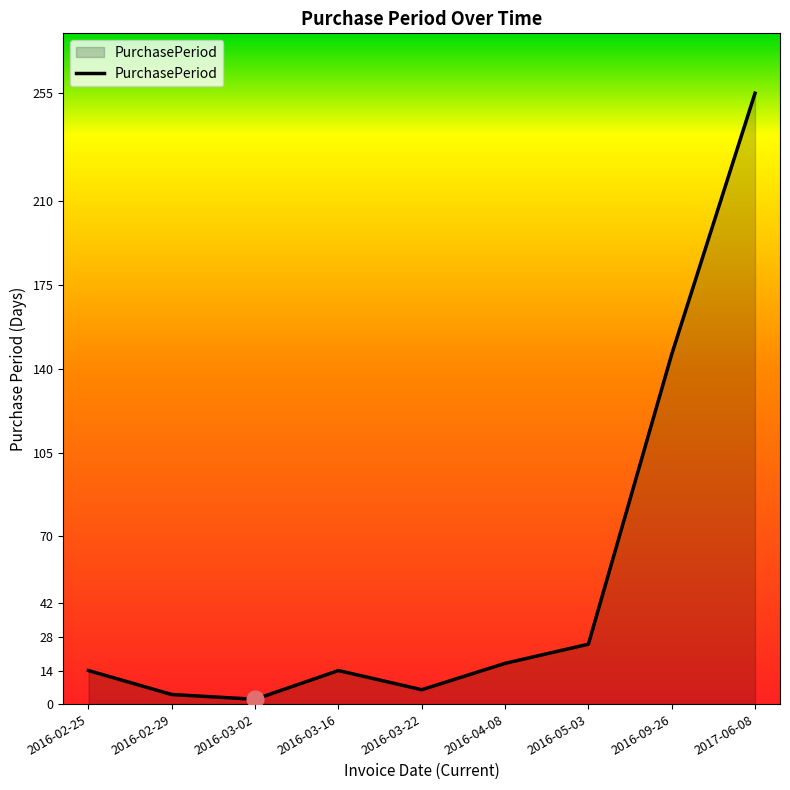

Which label corresponds to the largest value in the chart?

2017-06-08